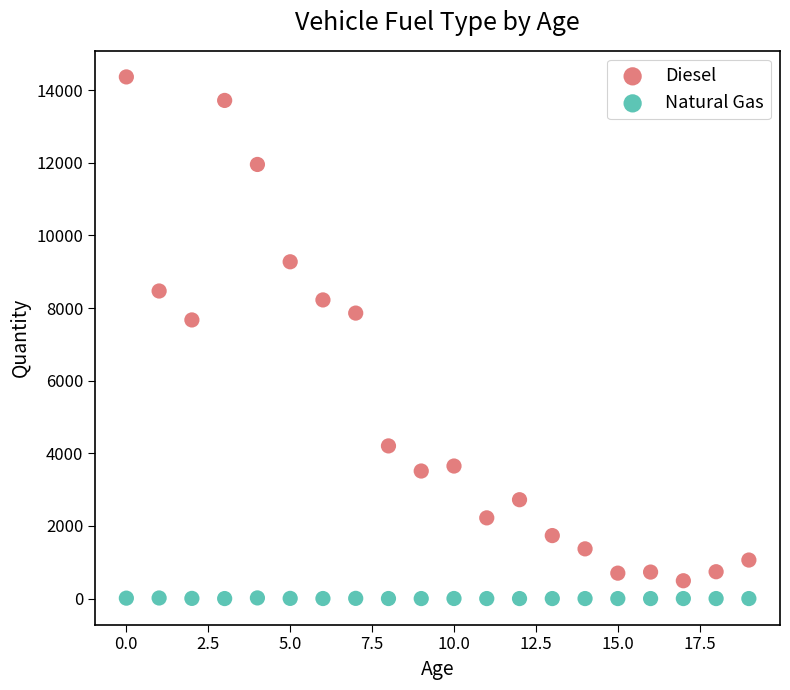

Across all data points, what is the range of Y values (max minus min)?

14367.2